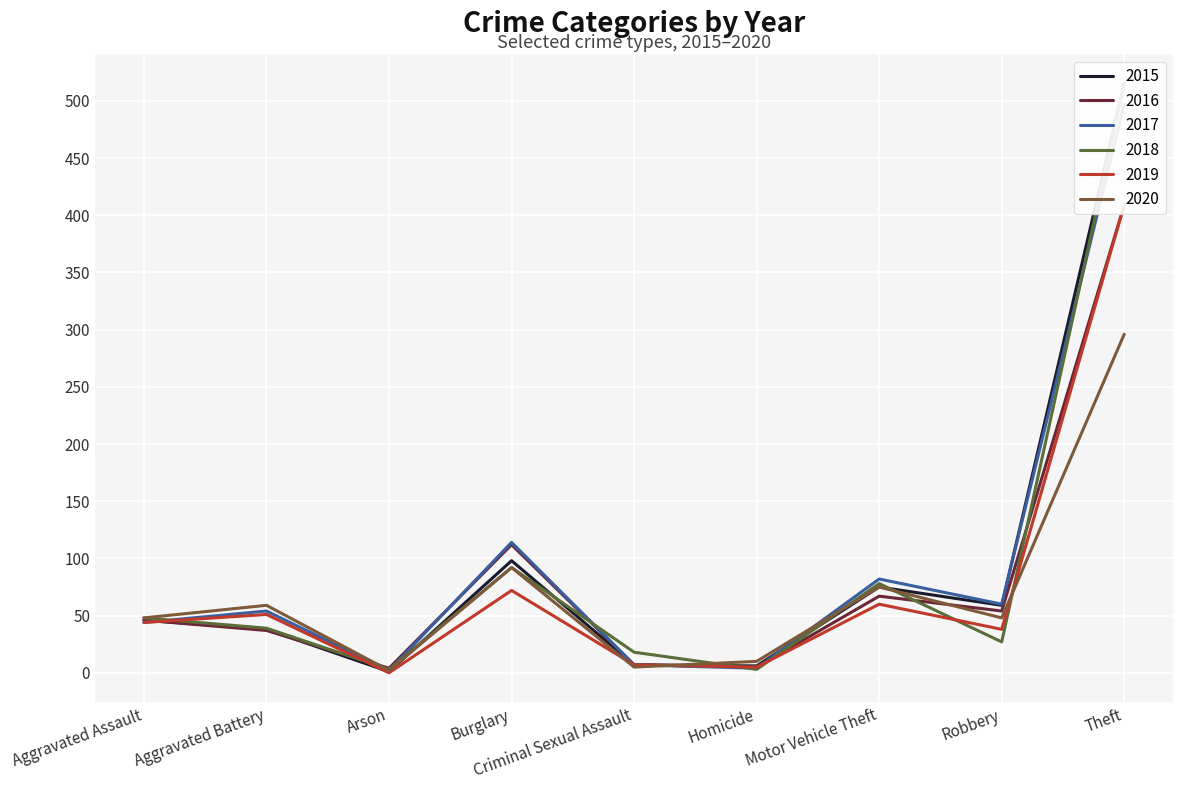

Rank the categories by 2019 value from lowest to highest.

Arson, Homicide, Criminal Sexual Assault, Robbery, Aggravated Assault, Aggravated Battery, Motor Vehicle Theft, Burglary, Theft